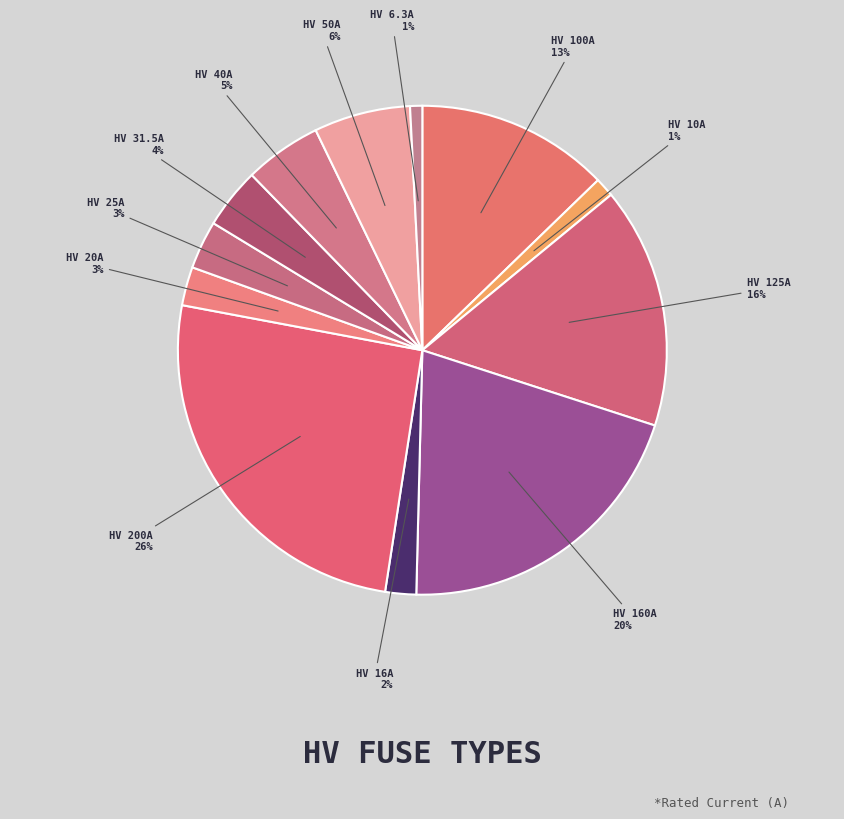

Does any single category account for the majority?

No